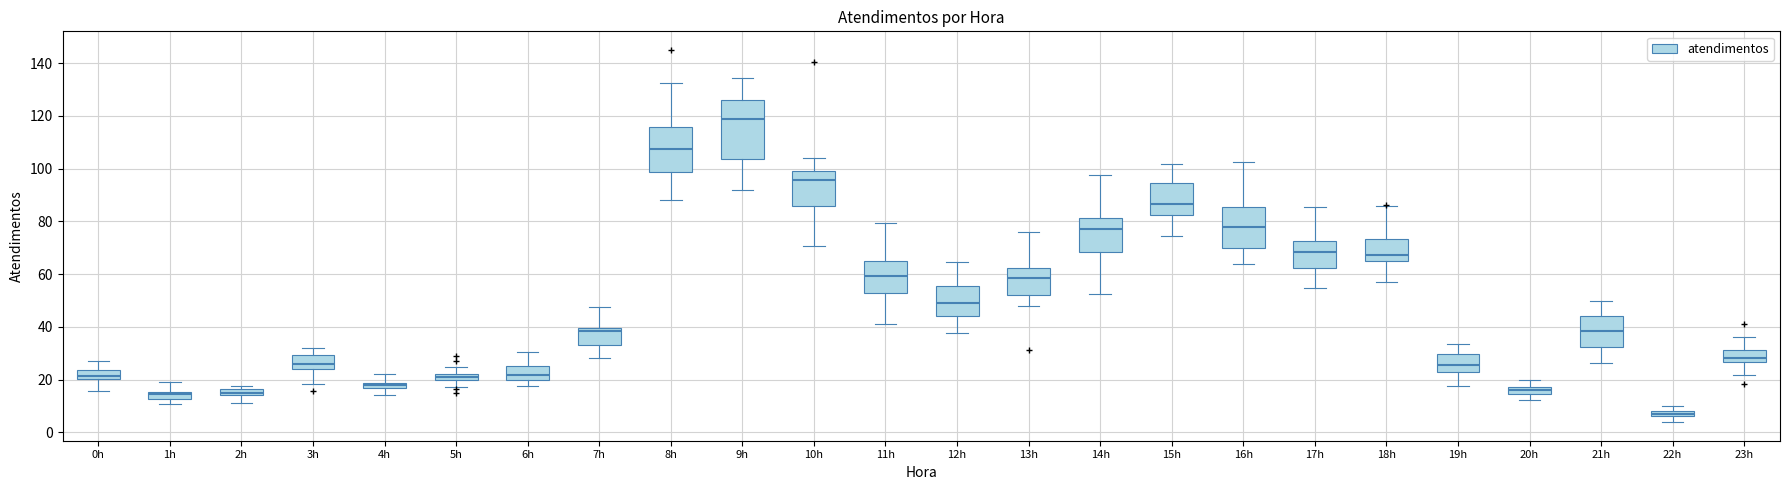

Which box has the highest median line?

9h